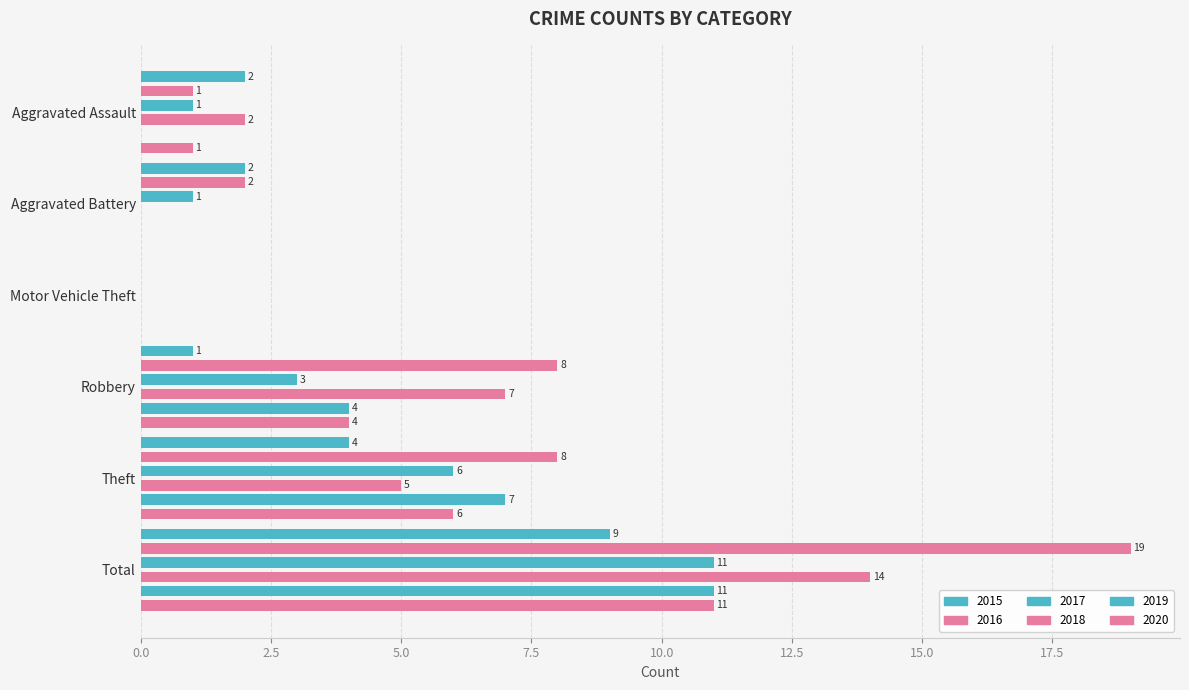

What value does the 2019 series have at Total?

11